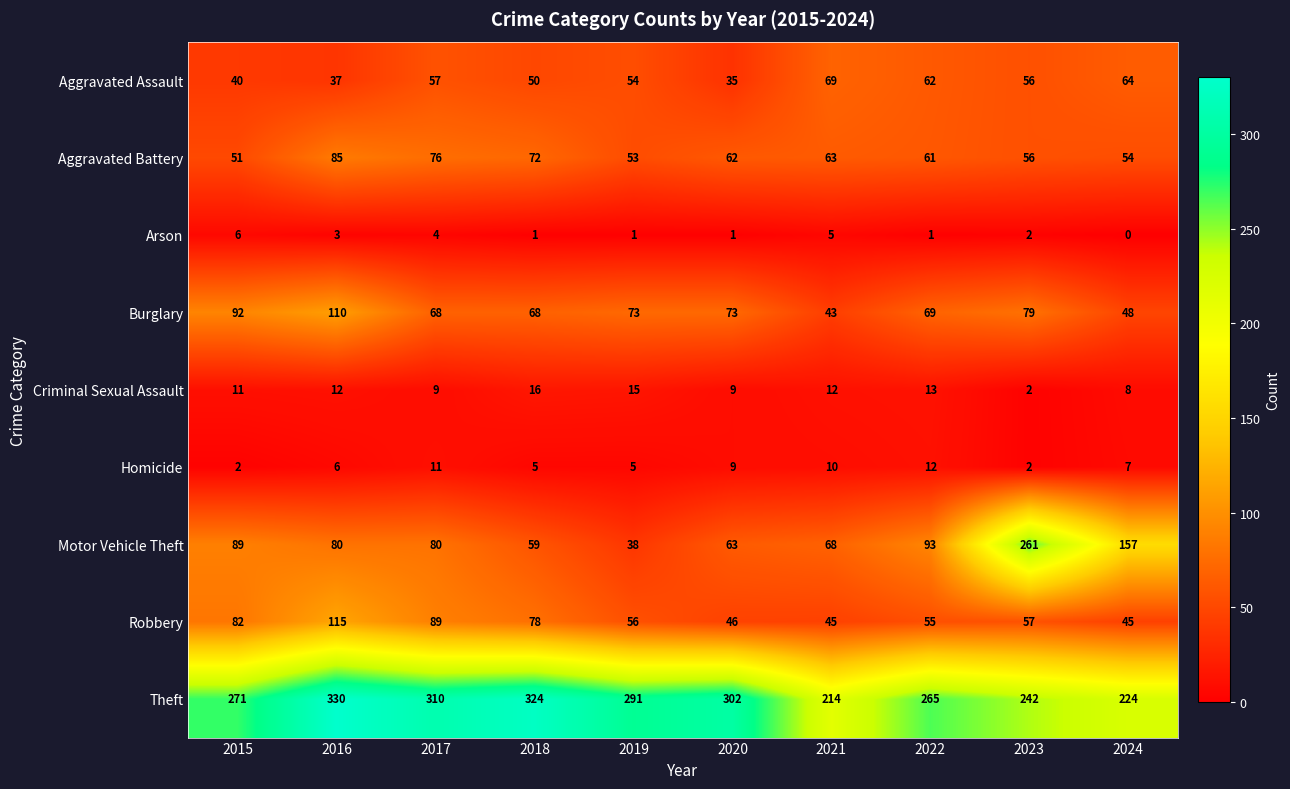

What is the average value of the Theft series?

277